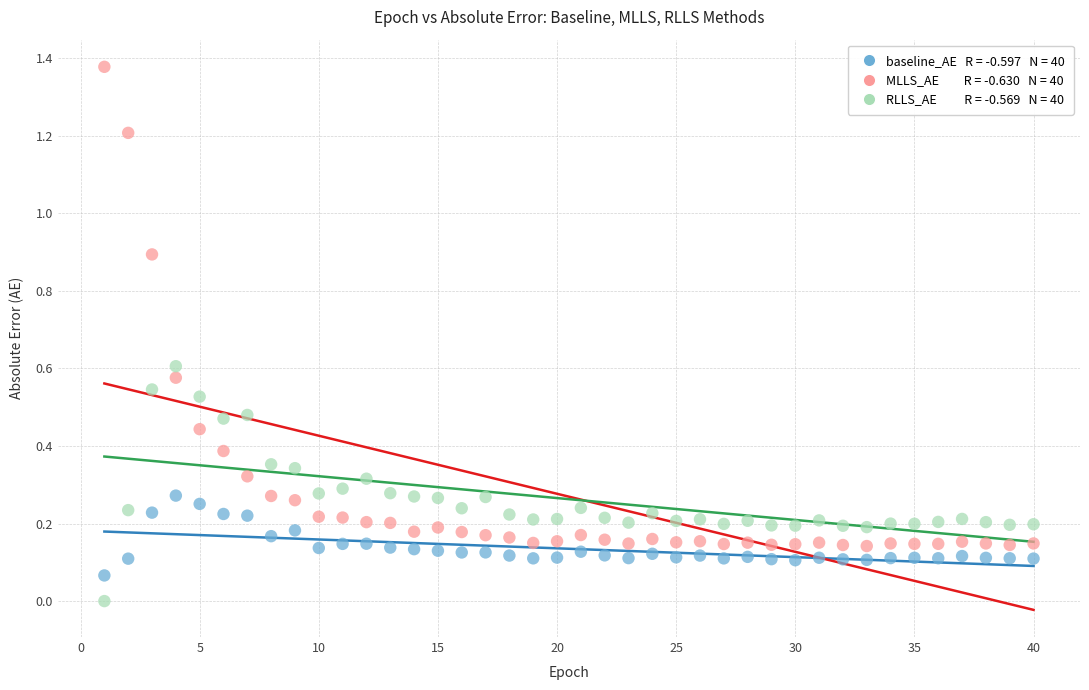

How many points are shown in the scatter plot?

120